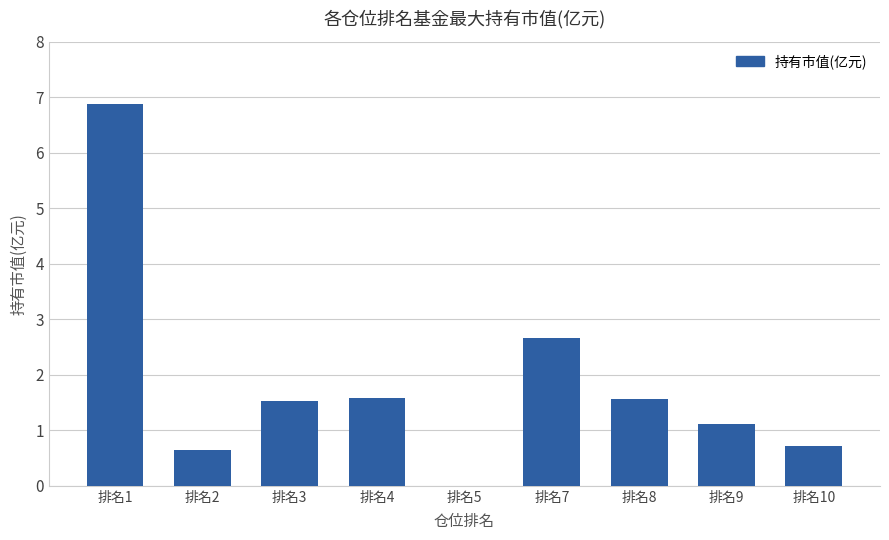

How many positive values are there?

8